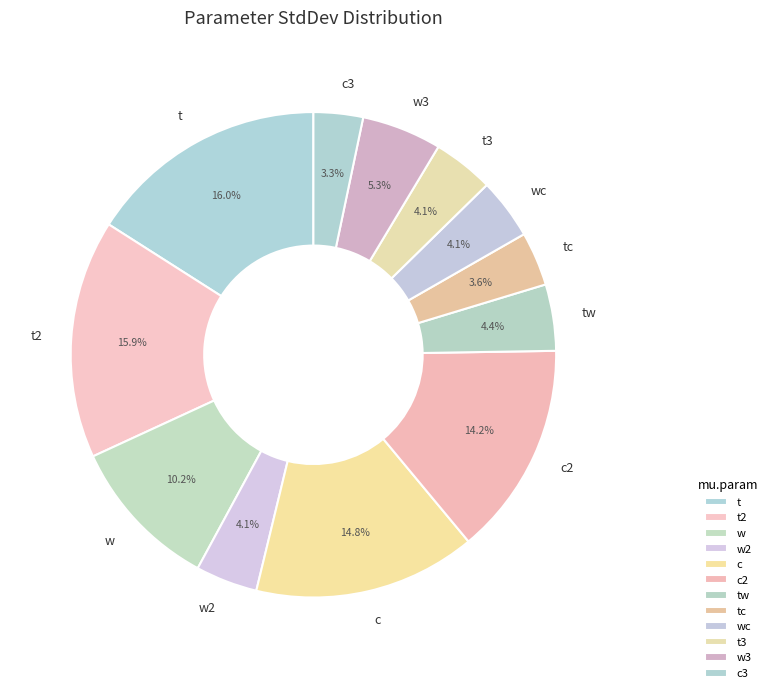

Does any single category account for the majority?

No